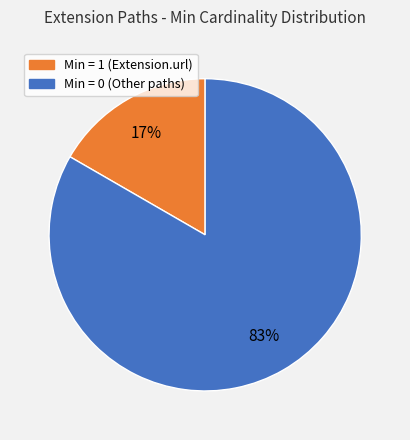

To the nearest percent, what is the average slice percentage?

50%